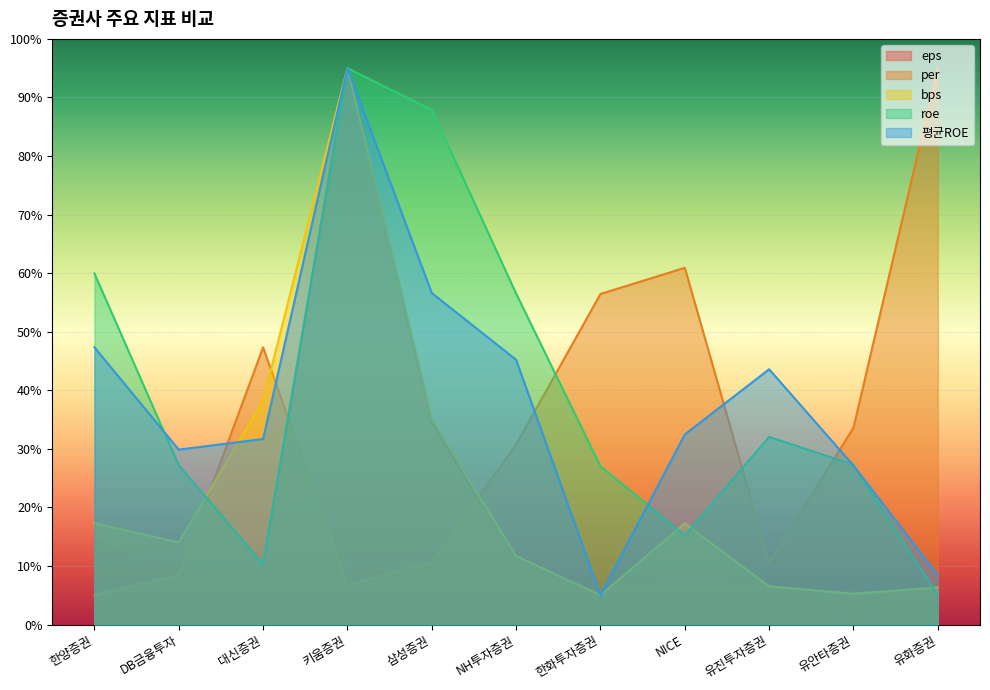

Reading left to right, what are all the values shown in this chart?

eps: 14.3	8.4	9.8	95.0	34.6	10.5	5.6	7.5	6.3	5.6	5.0
per: 5.0	8.5	47.3	6.8	10.6	30.7	56.4	60.9	10.5	33.6	95.0
bps: 17.3	14.0	38.2	95.0	35.1	11.7	5.0	17.3	6.5	5.2	6.3
roe: 60.0	27.2	10.3	95.0	87.9	56.5	27.0	15.2	32.0	27.3	5.0
평균ROE: 47.3	29.9	31.7	95.0	56.6	45.2	5.0	32.5	43.6	27.1	8.4